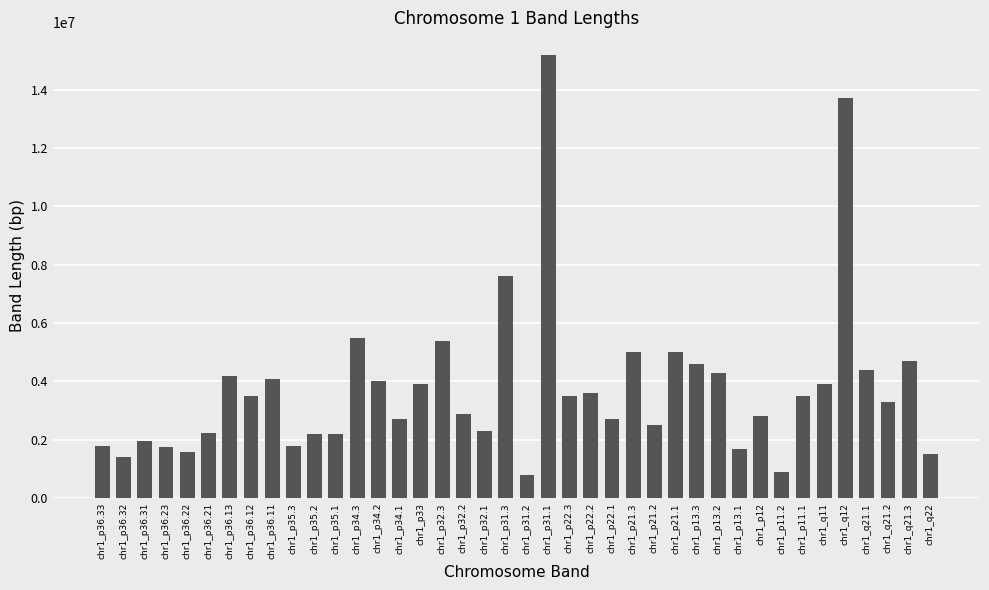

What is the label of the 4th bar from the left?

chr1_p36.23